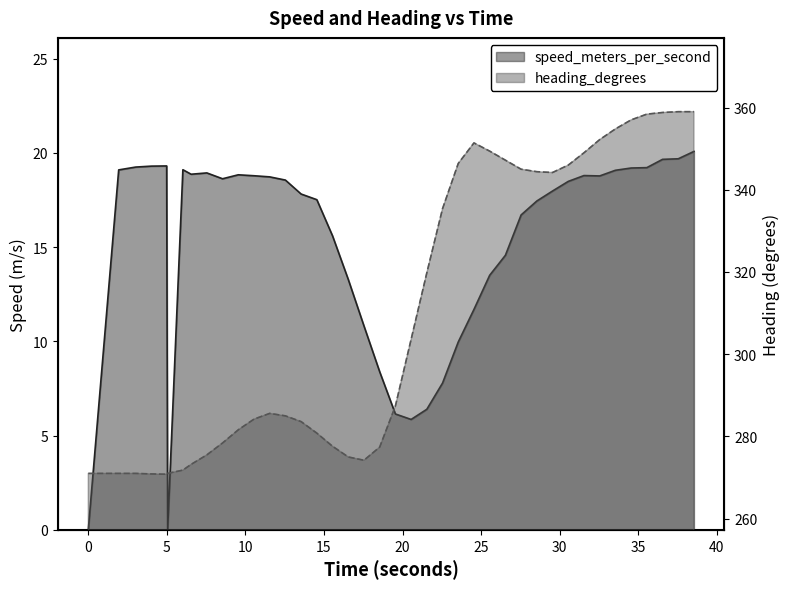

True or false: speed_meters_per_second and heading_degrees cross at least once.

False